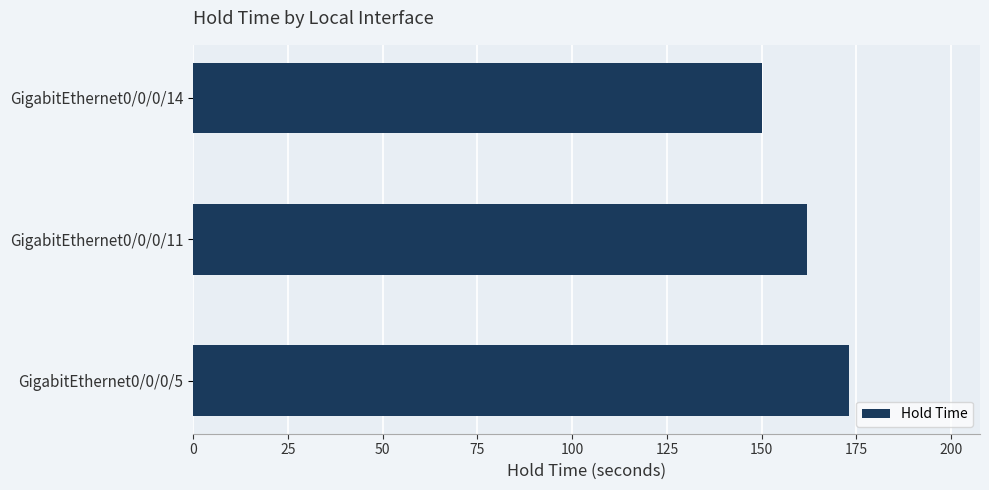

Count the values in the range 150 to 173.

3